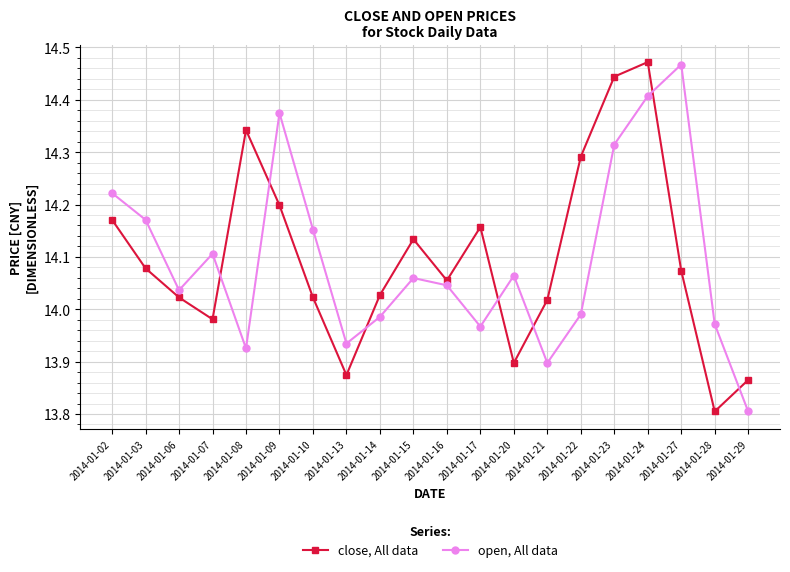

At which label does close, All data first exceed 14?

2014-01-02